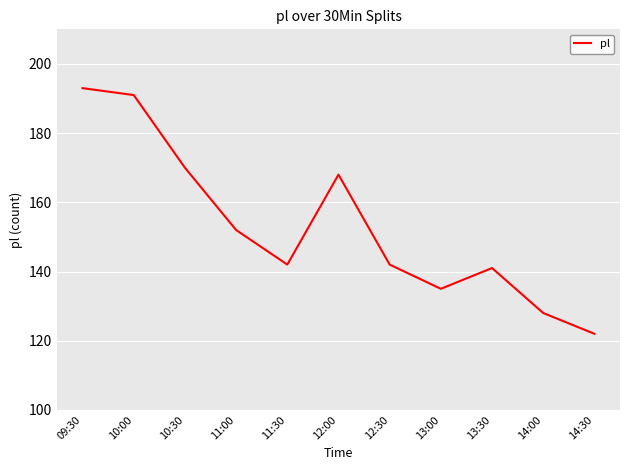

Where is the first local maximum?

12:00